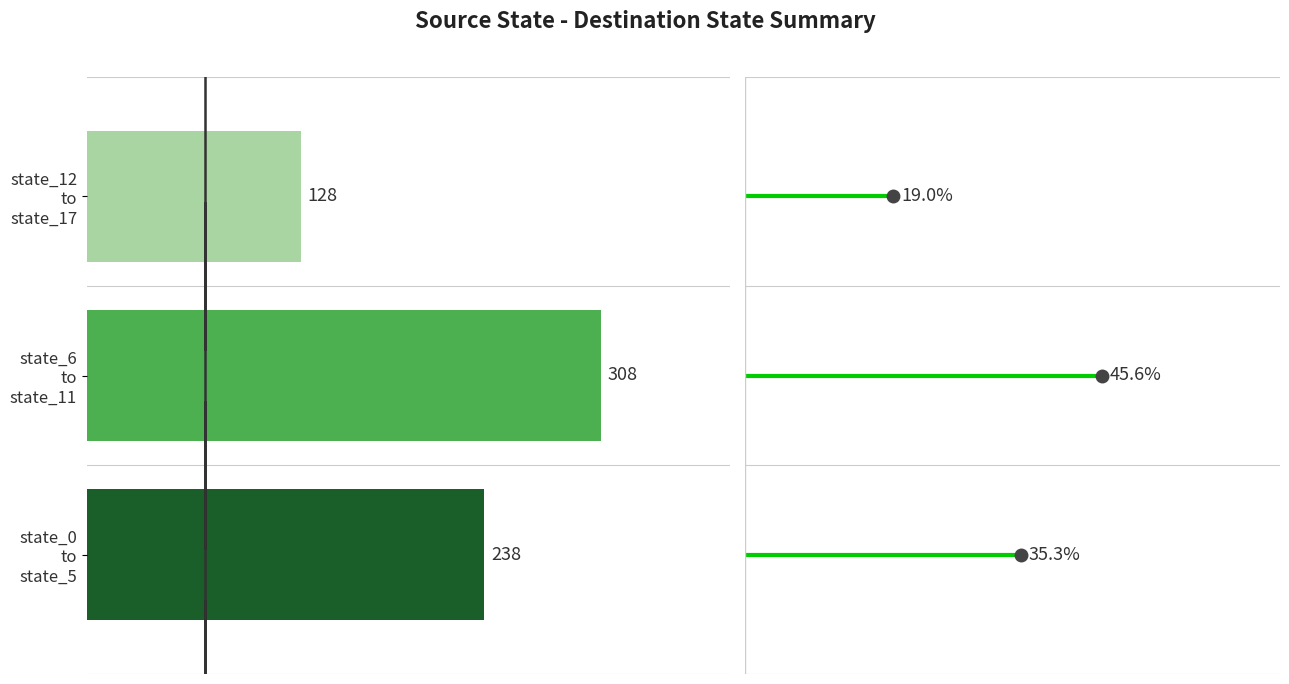

What is the greatest value displayed?

308